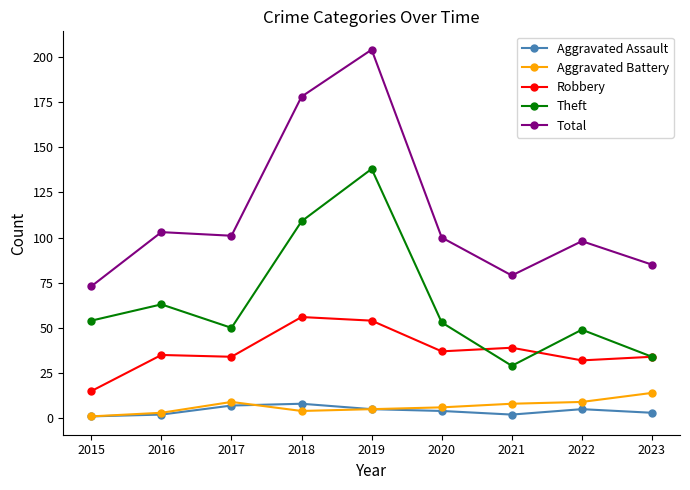

Reading right to left, what are all the values shown in this chart?

Aggravated Assault: 3	5	2	4	5	8	7	2	1
Aggravated Battery: 14	9	8	6	5	4	9	3	1
Robbery: 34	32	39	37	54	56	34	35	15
Theft: 34	49	29	53	138	109	50	63	54
Total: 85	98	79	100	204	178	101	103	73